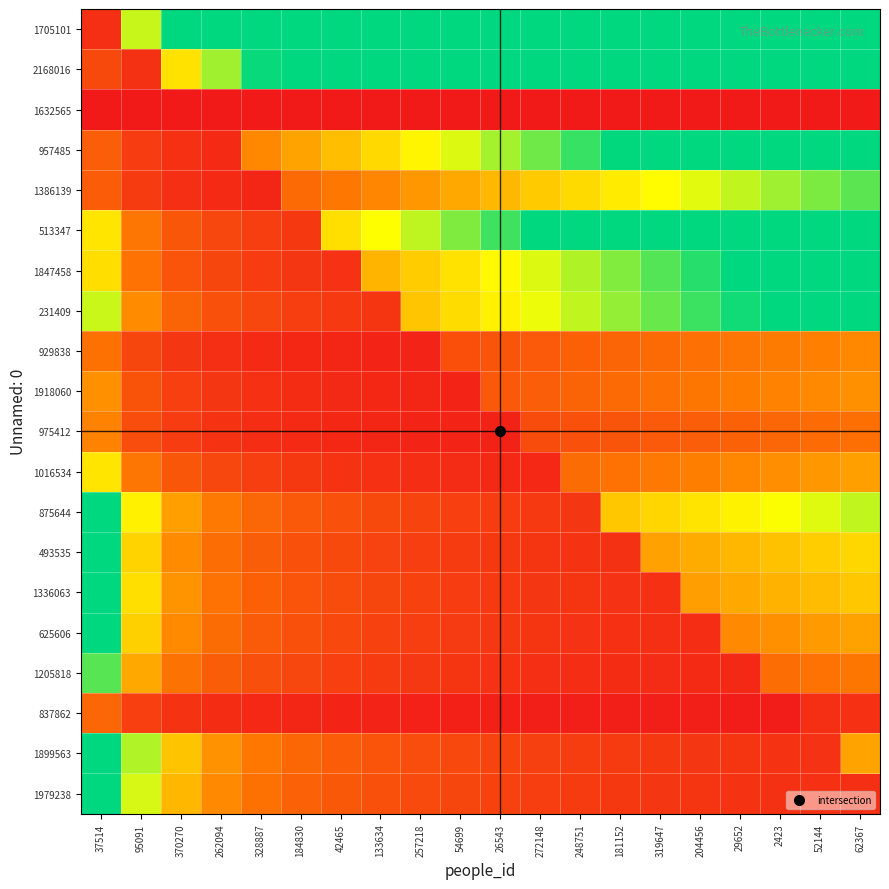

Rank the series by their maximum value, from lowest to highest.

1632565, 837862, 975412, 929838, 1918060, 1016534, 1386139, 1205818, 1705101, 2168016, 957485, 513347, 1847458, 231409, 875644, 493535, 1336063, 625606, 1899563, 1979238